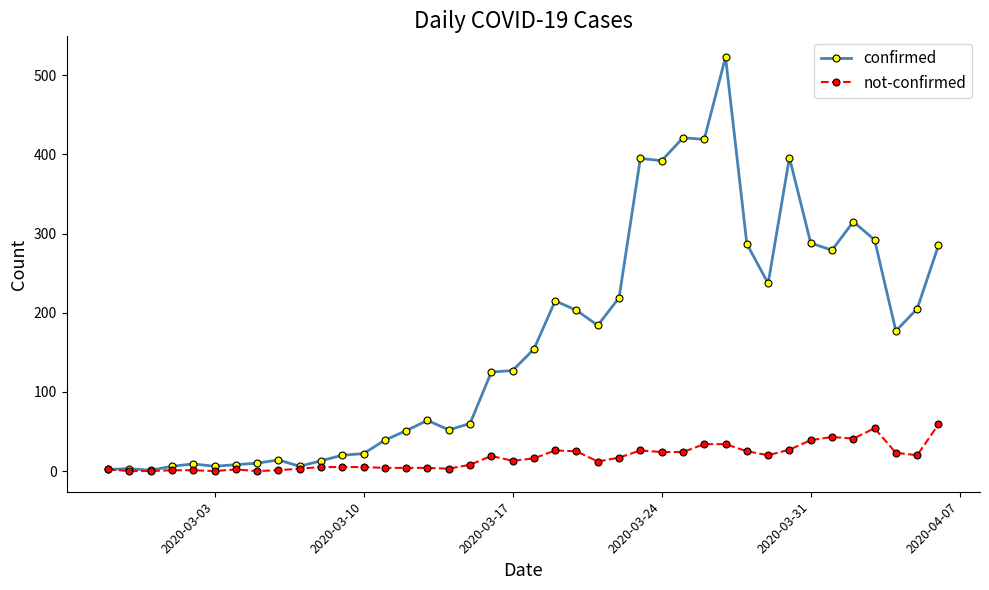

What is the difference between the maximum and minimum values in the not-confirmed series?

59